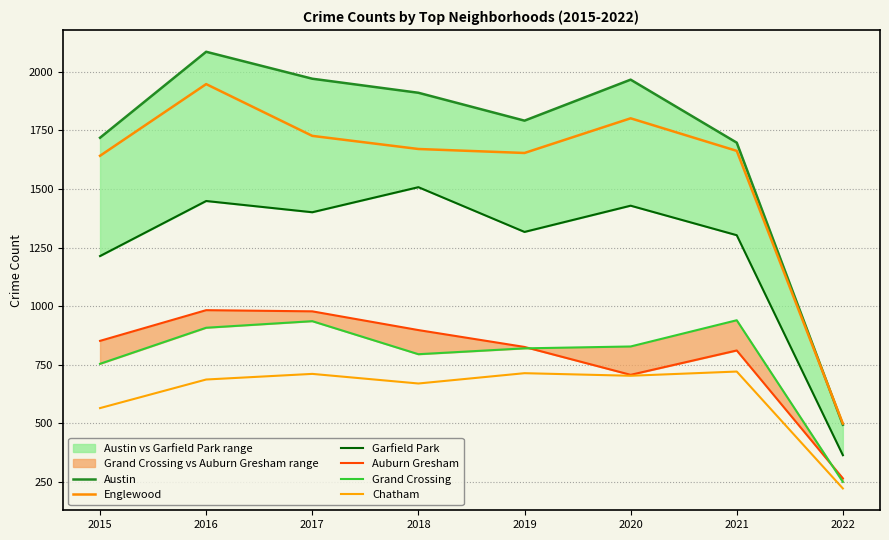

At how many categories does at least one series exceed 341?

8